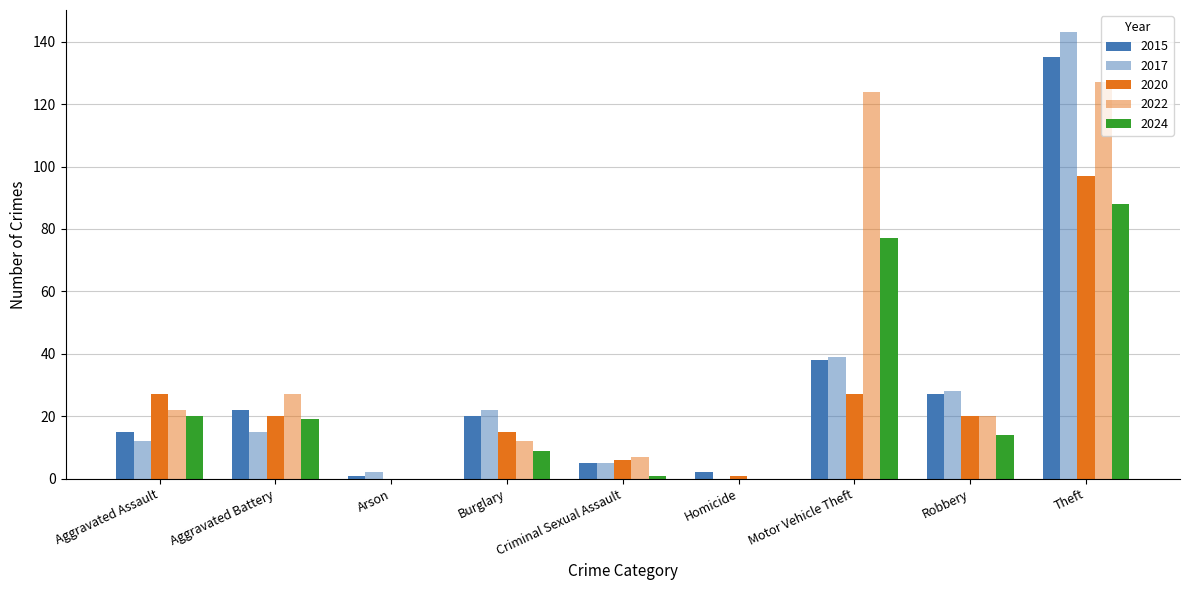

What is the average value of the 2024 series?

25